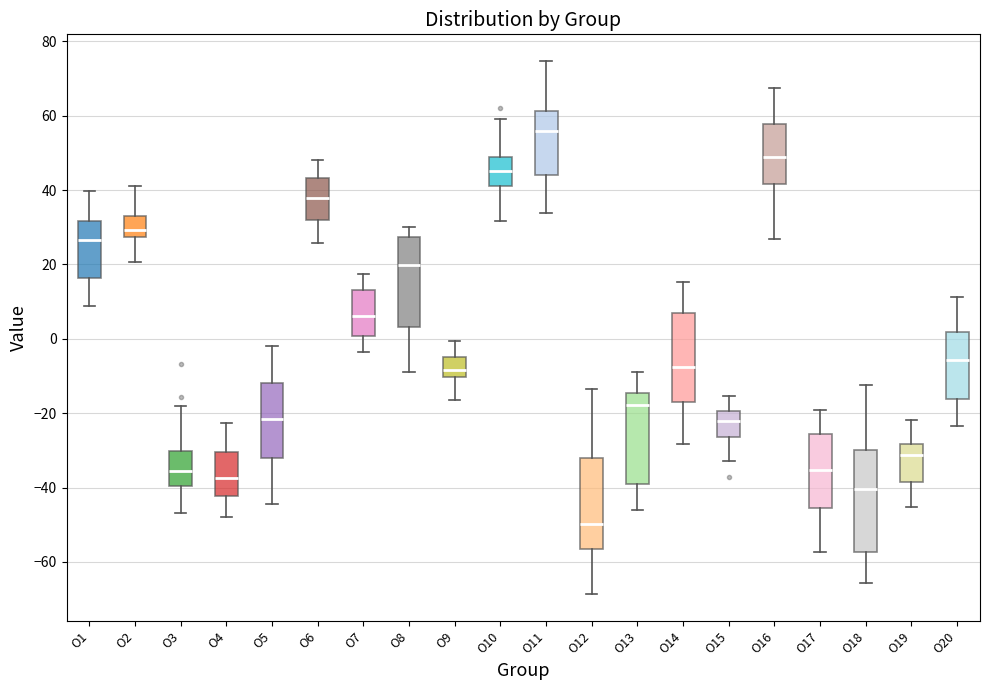

Where is the lower edge of the box for O3 on the y-axis? The values are not printed on the chart, so give them approximately, as read against the axis.

-40